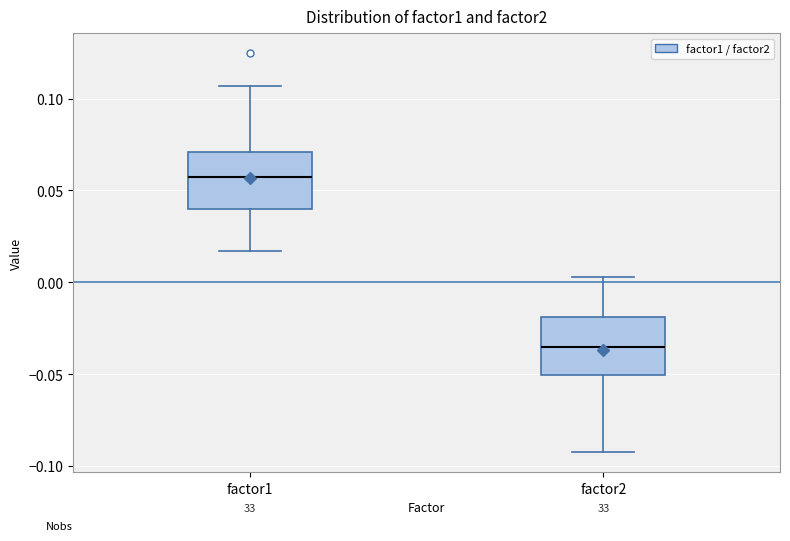

Reading left to right, read every box against the y-axis: the position of its median line, the range the box covers, and the ends of its whiskers. The values are not printed on the chart, so give them approximately, as read against the axis.

factor1: median 0.055, box 0.040 to 0.070, whiskers 0.015 to 0.105
factor2: median -0.035, box -0.050 to -0.020, whiskers -0.090 to 0.005